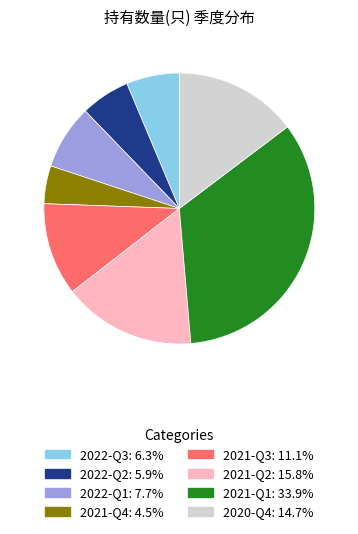

Which has a higher value, 2022-Q3 or 2020-Q4?

2020-Q4